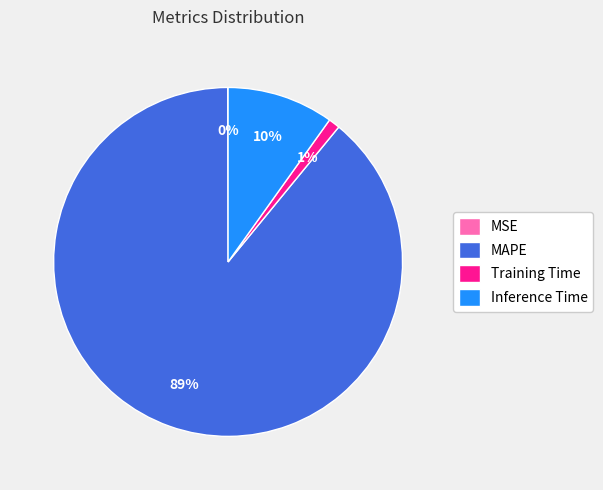

To the nearest percent, what percentage of the pie is Inference Time?

10%